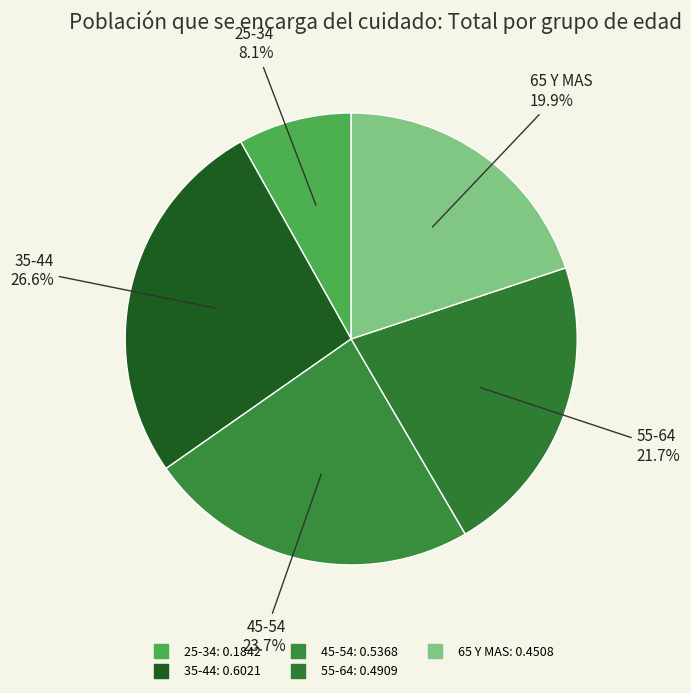

How many slices are in this pie chart?

5